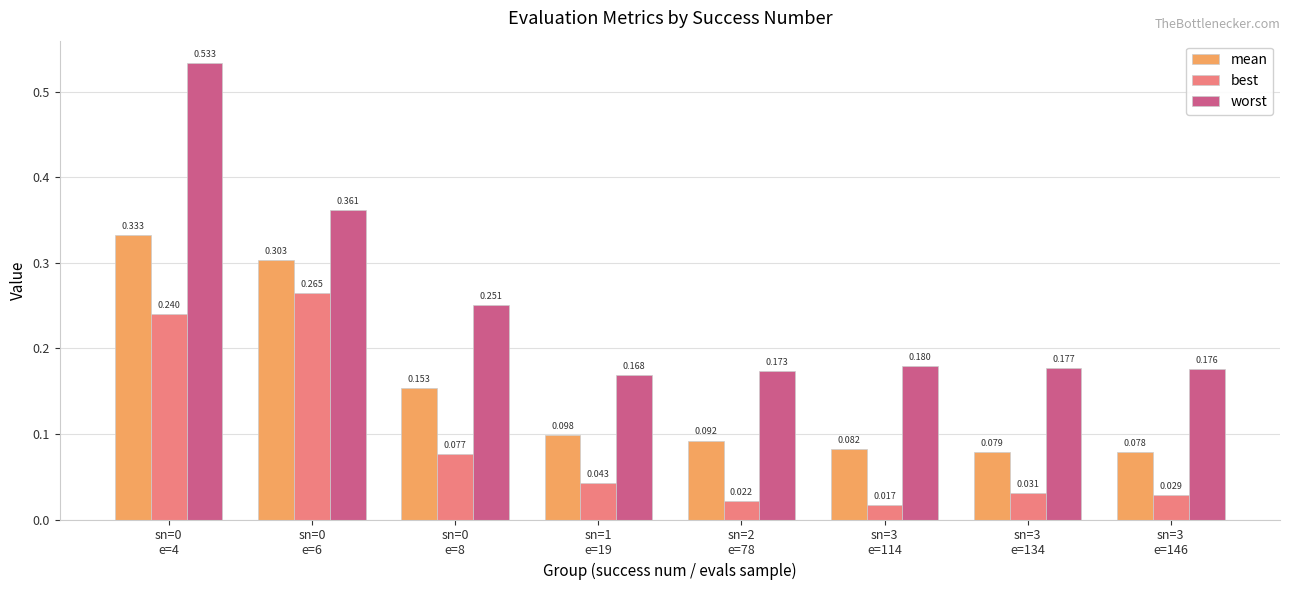

Which series has the largest total across all categories?

worst